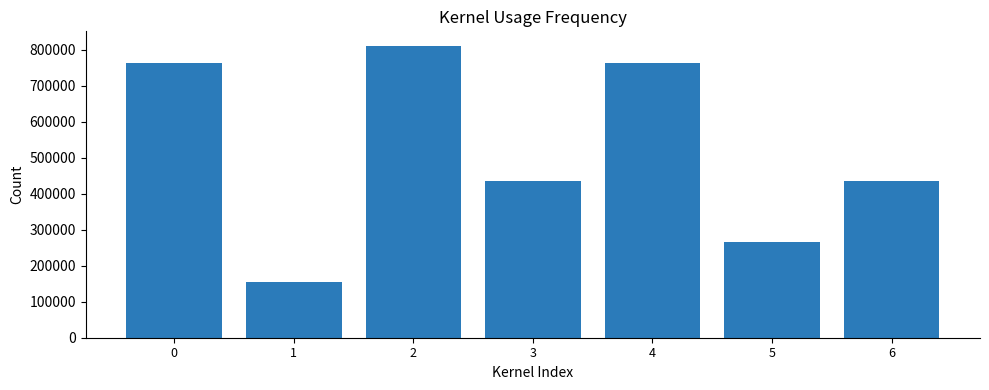

Is it true that the value at 2 is 810702?

True